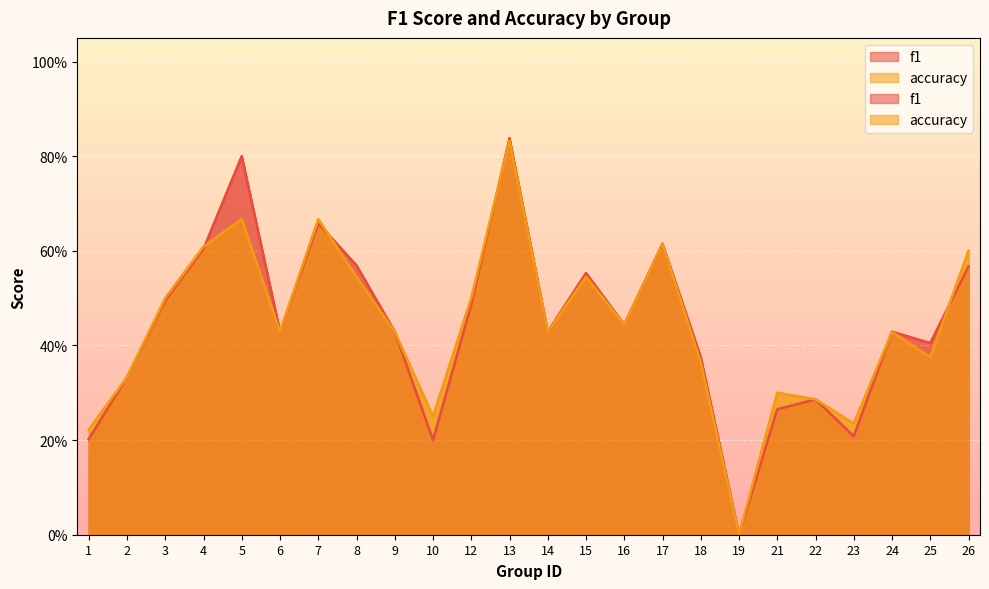

Between 13 and 7, which is larger?

13